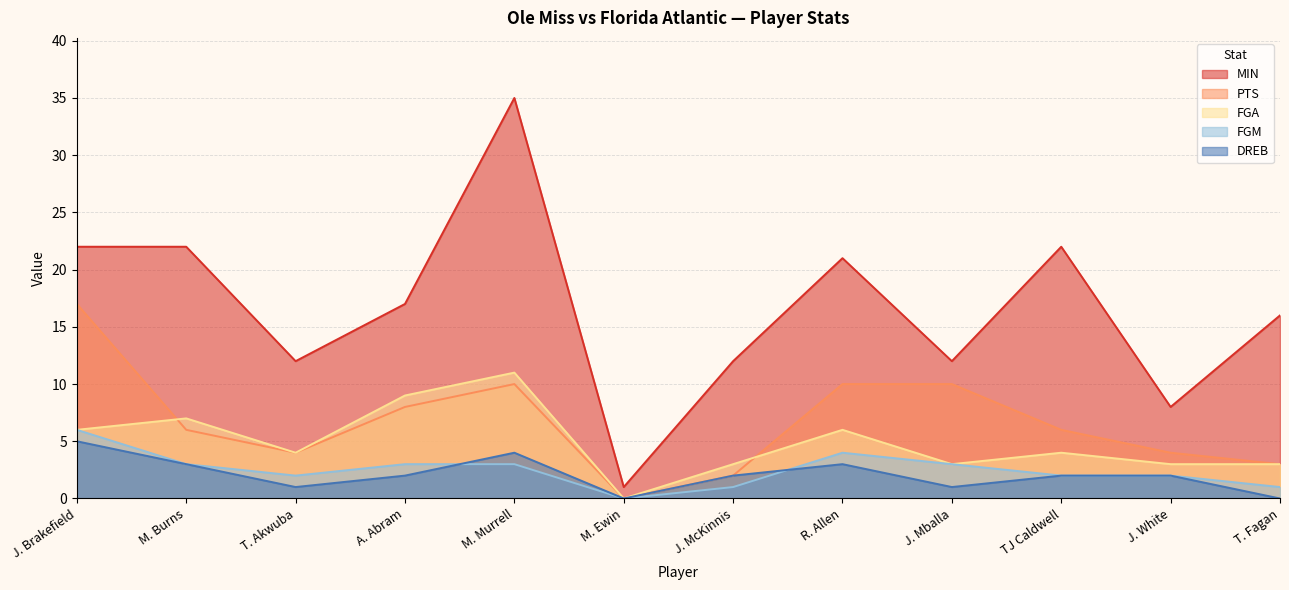

What are all the series names shown in the legend?

MIN, PTS, FGA, FGM, DREB